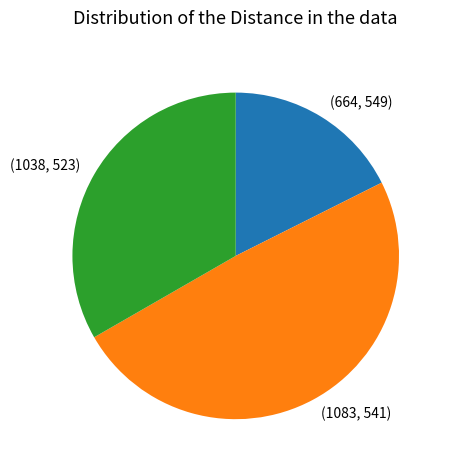

Is there any slice that represents more than half of the pie?

No